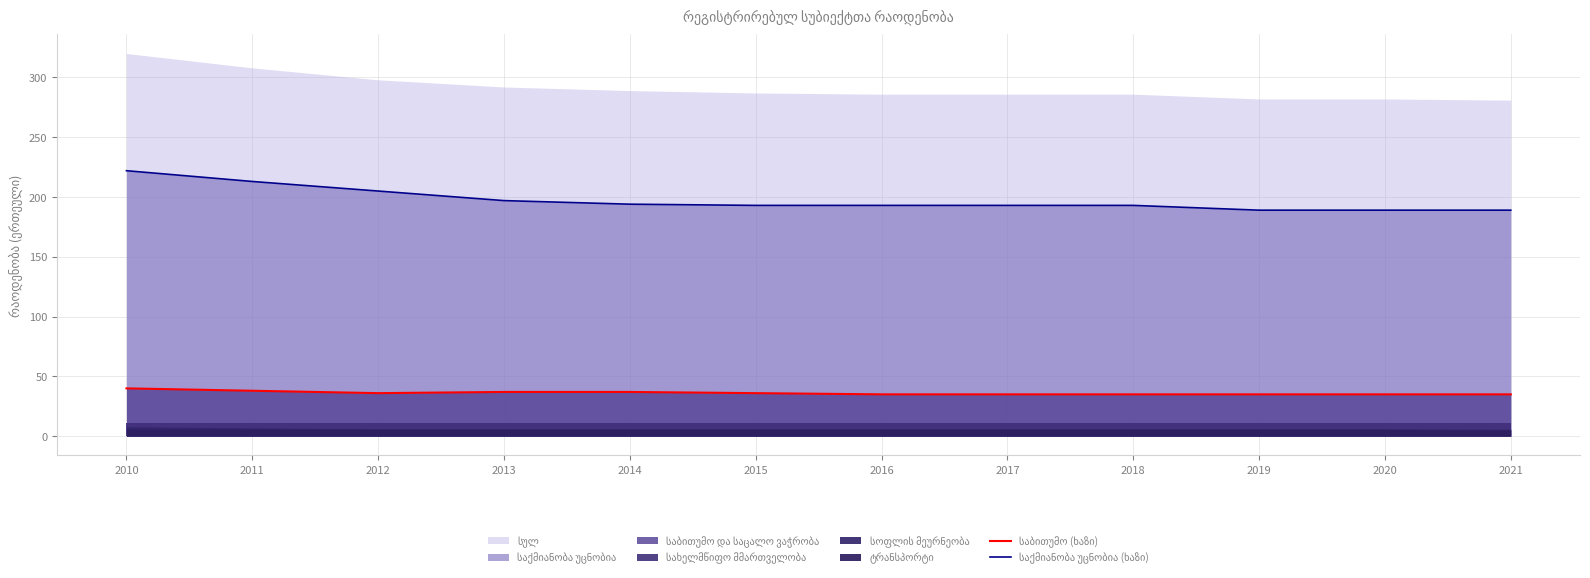

True or false: საბითუმო (ხაზი) and საქმიანობა უცნობია (ხაზი) cross at least once.

False